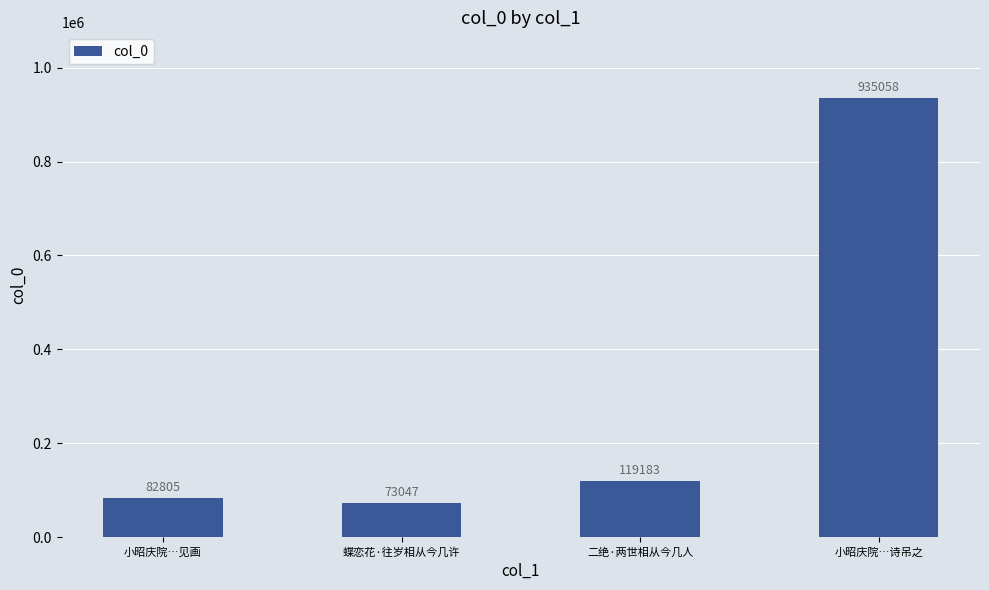

True or false: the data shows 73047 at 蝶恋花·往岁相从今几许.

True